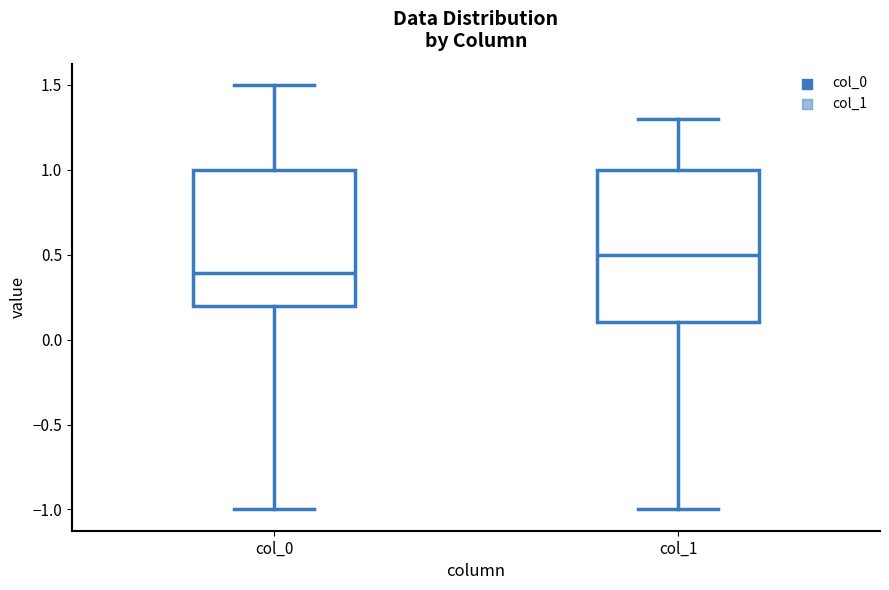

Where is the lower edge of the box for col_0 on the y-axis? The values are not printed on the chart, so give them approximately, as read against the axis.

0.2